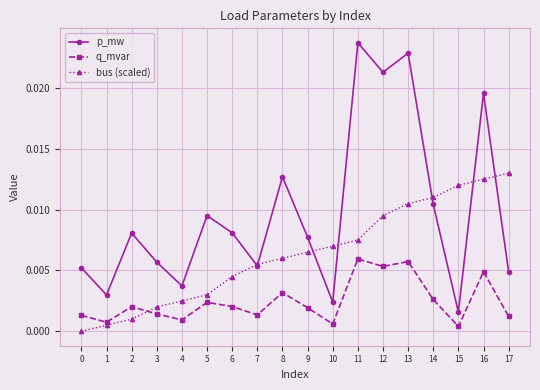

True or false: q_mvar has more than 2 interior local peaks.

True